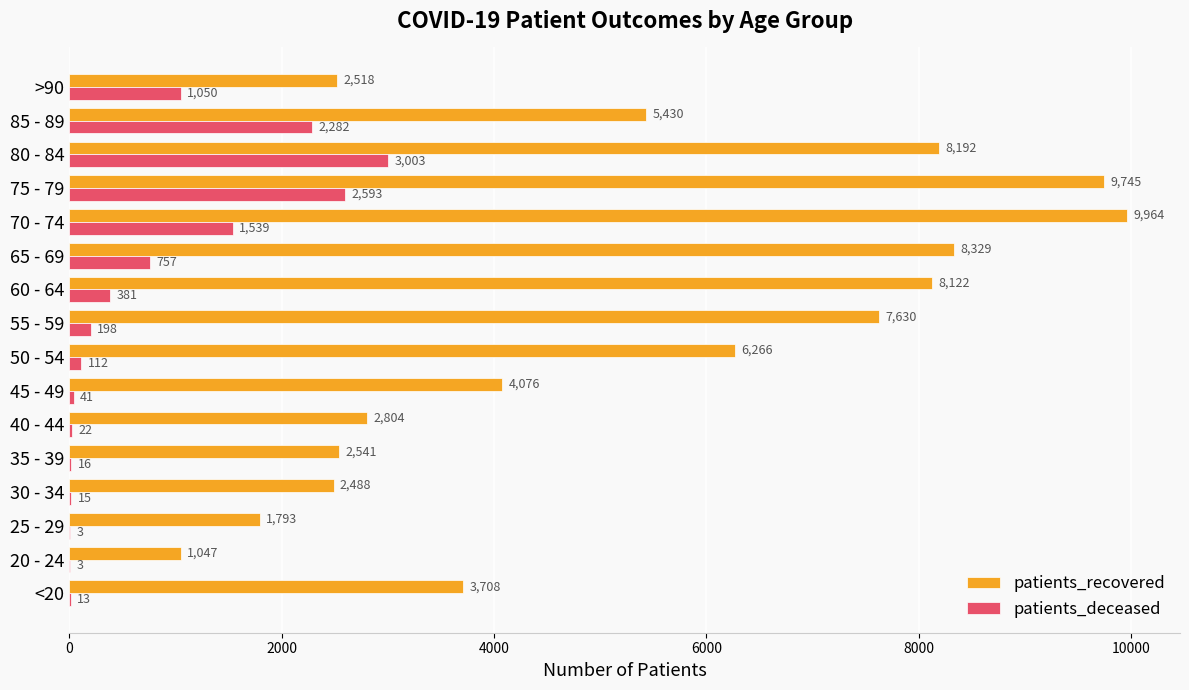

Which series has the largest total across all categories?

patients_recovered